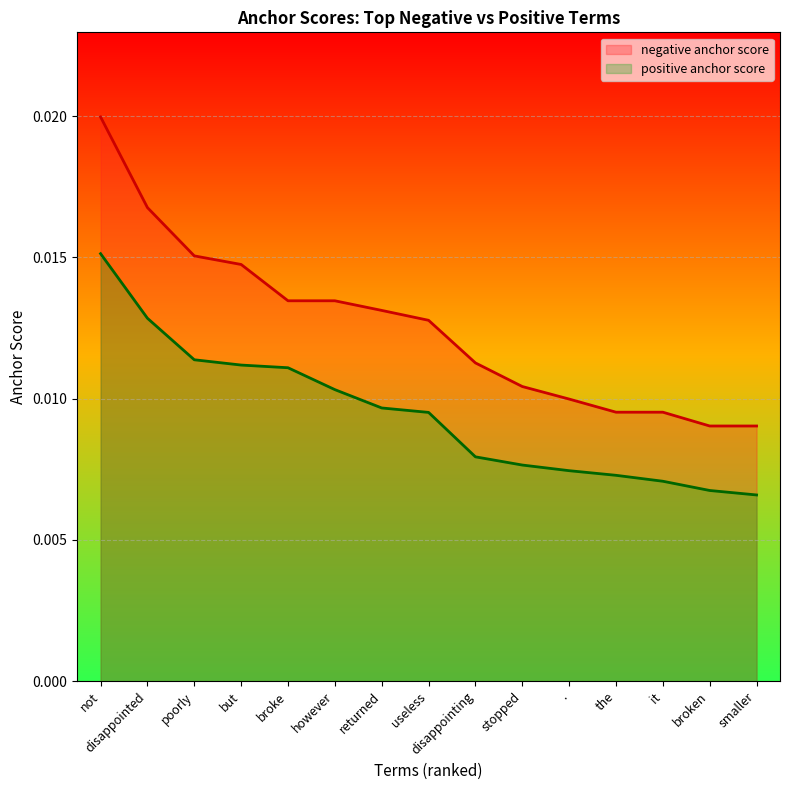

At which category is the sum across all series the highest?

not